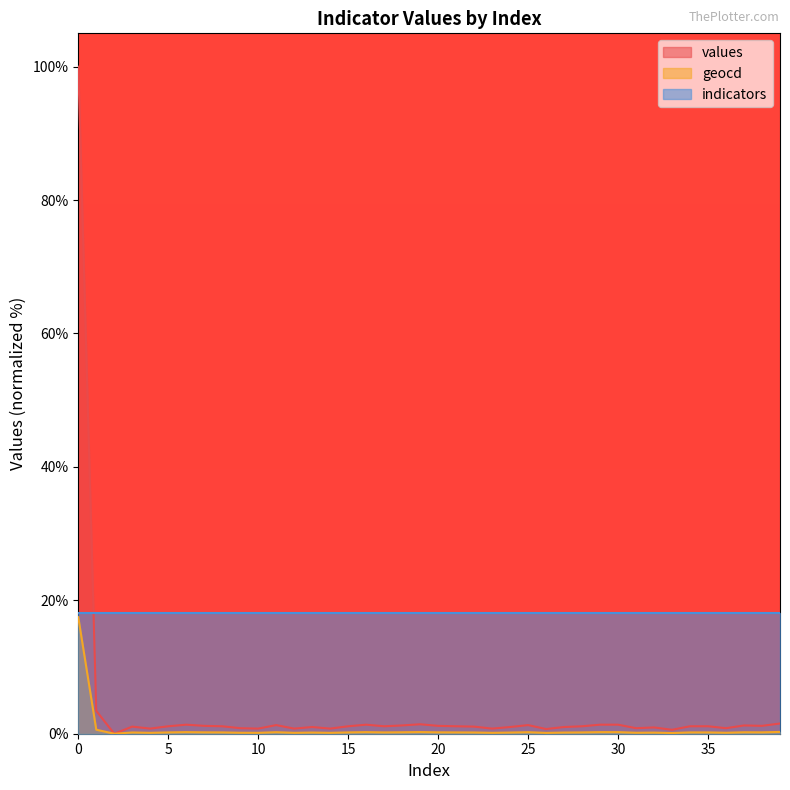

True or false: values and geocd intersect in this chart.

False